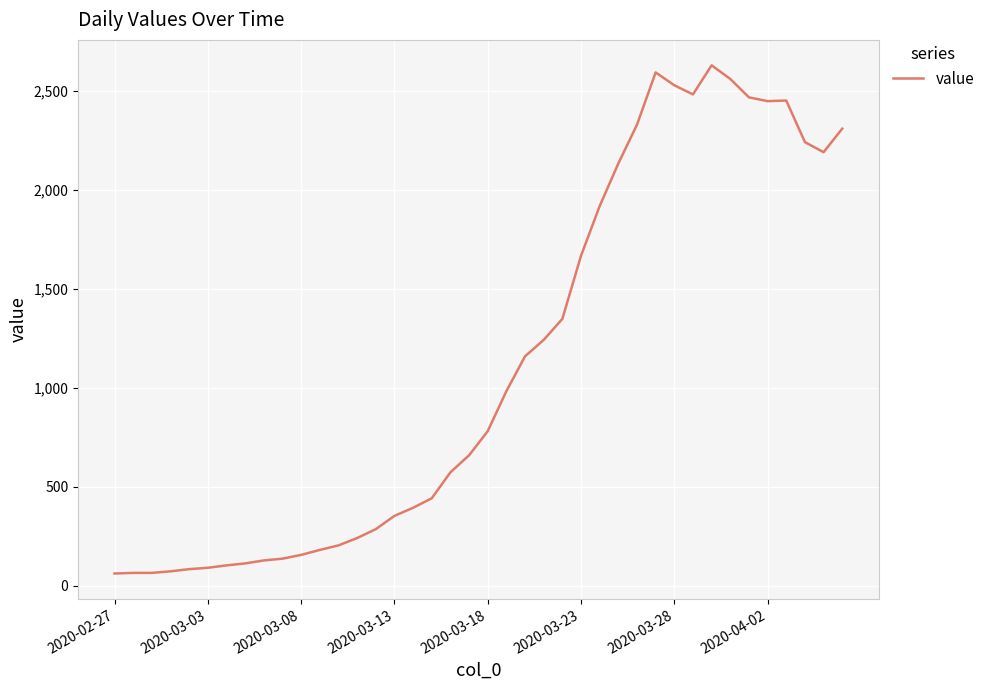

What is the greatest value displayed?

2629